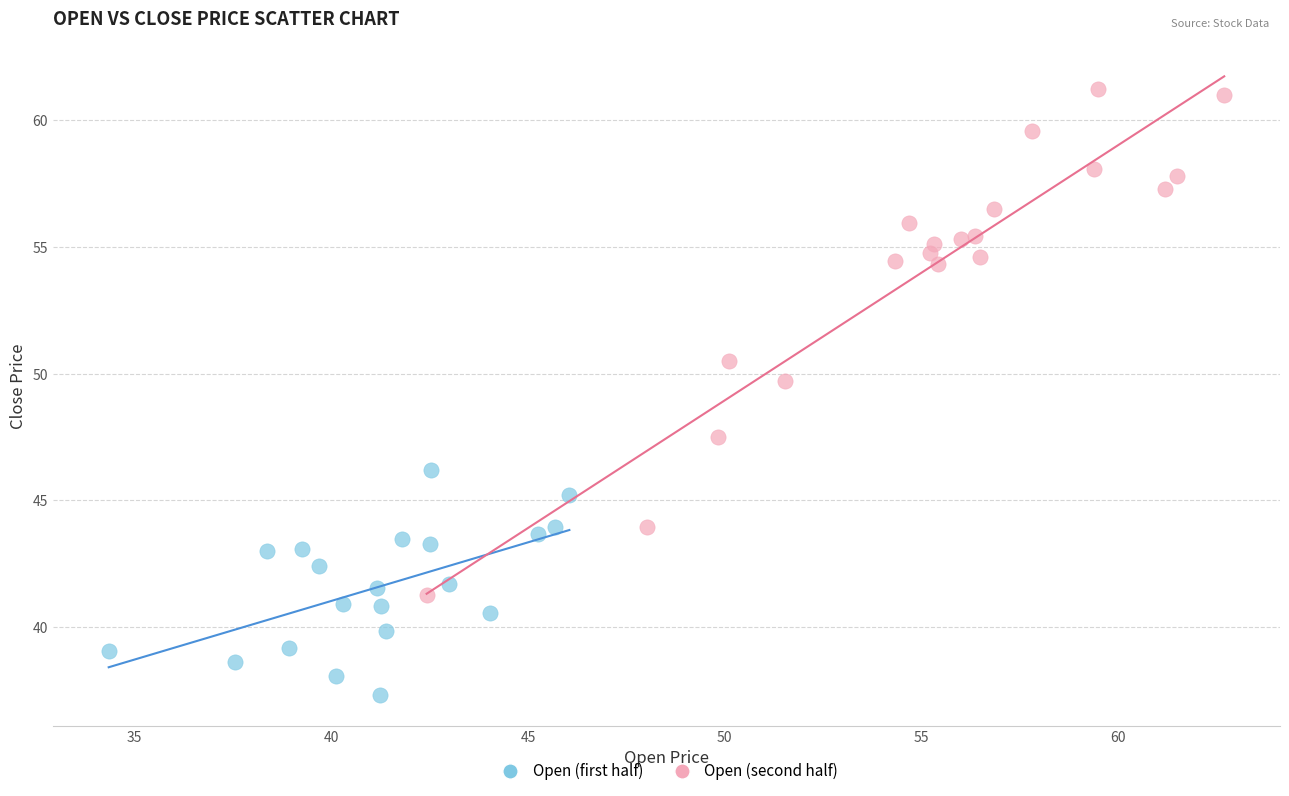

Which series has the largest Y range (max minus min)?

Open (second half)